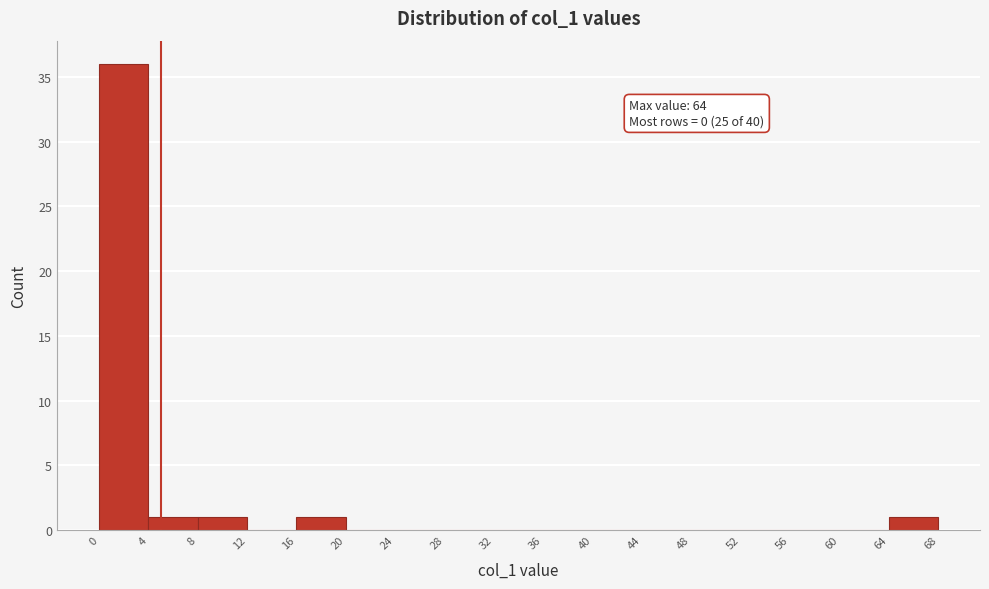

Over which range of the x-axis is the bar tallest?

0 to 4